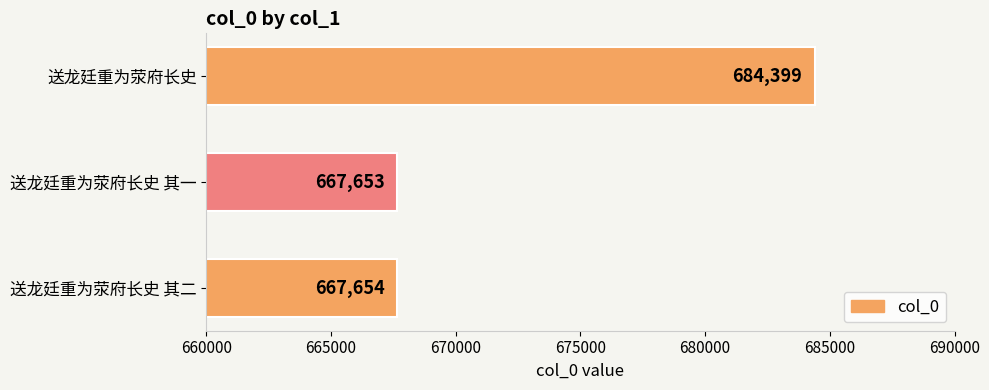

What is the change in value from 送龙廷重为荥府长史 其一 to 送龙廷重为荥府长史?

+16746